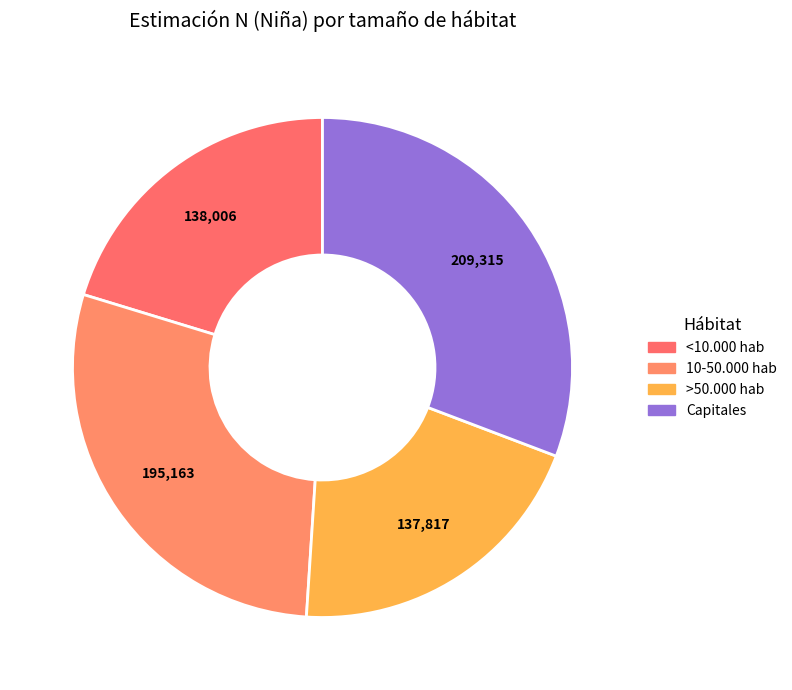

To the nearest percent, what is the difference between the largest and smallest slice percentages?

11%